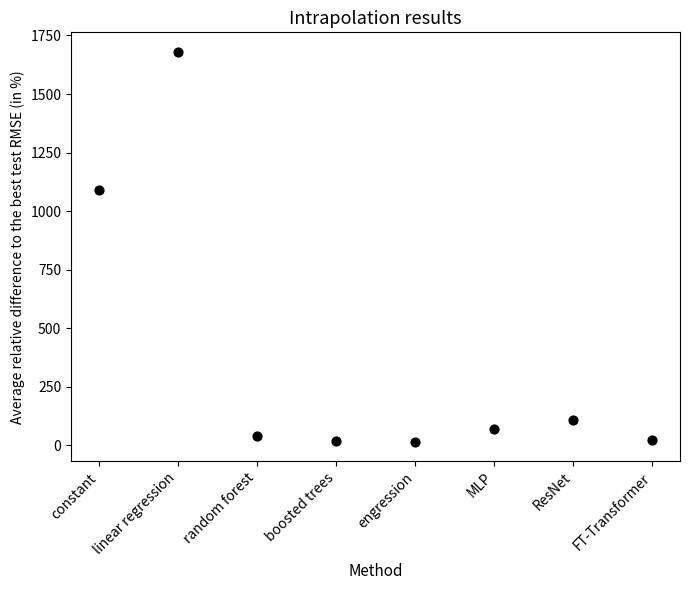

What is the average Y value?

381